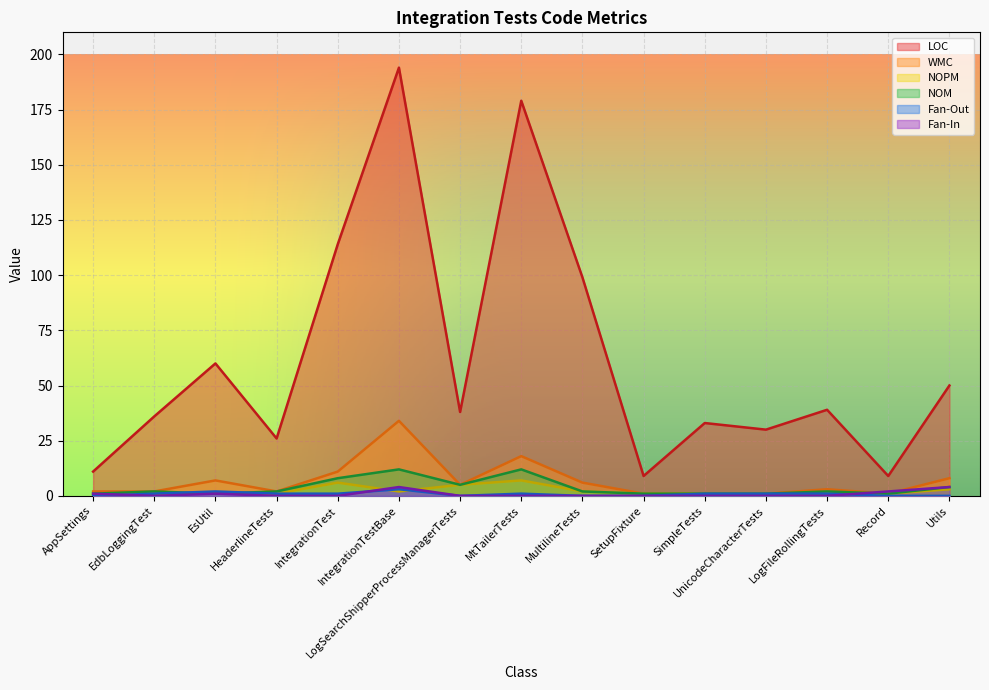

True or false: WMC and Fan-Out intersect in this chart.

False